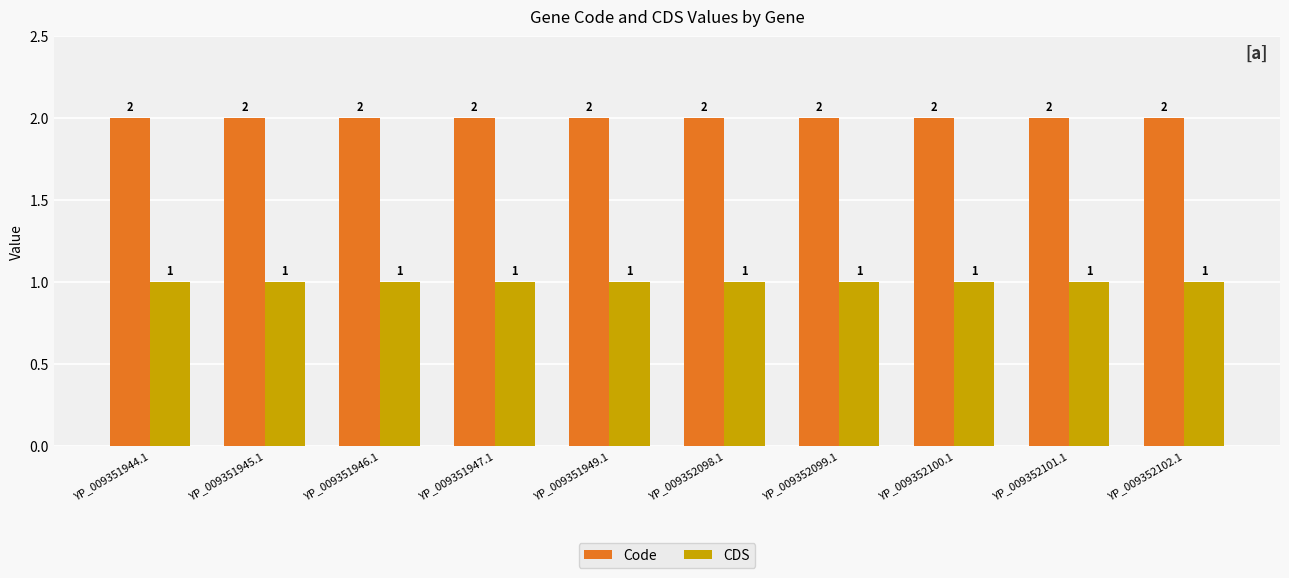

Rank the series by their maximum value, from lowest to highest.

CDS, Code